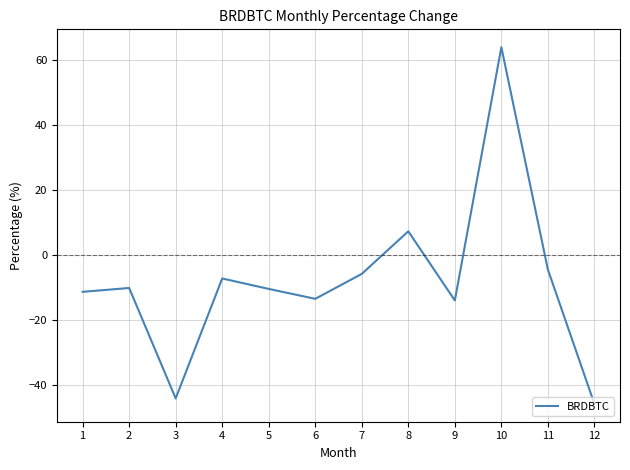

Read the value at 6.

-13.4